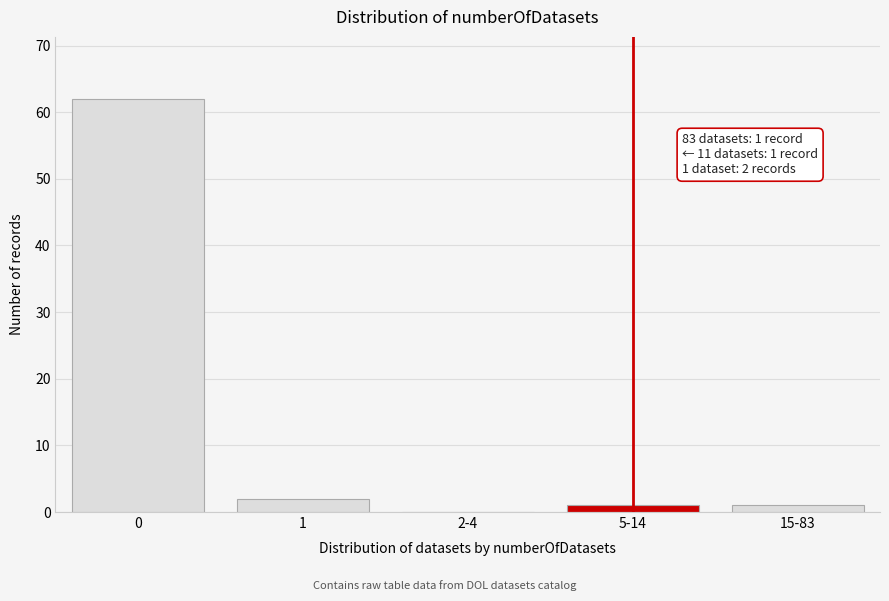

Reading right to left, transcribe all the data shown in this chart.

15-83=1	5-14=1	2-4=0	1=2	0=62